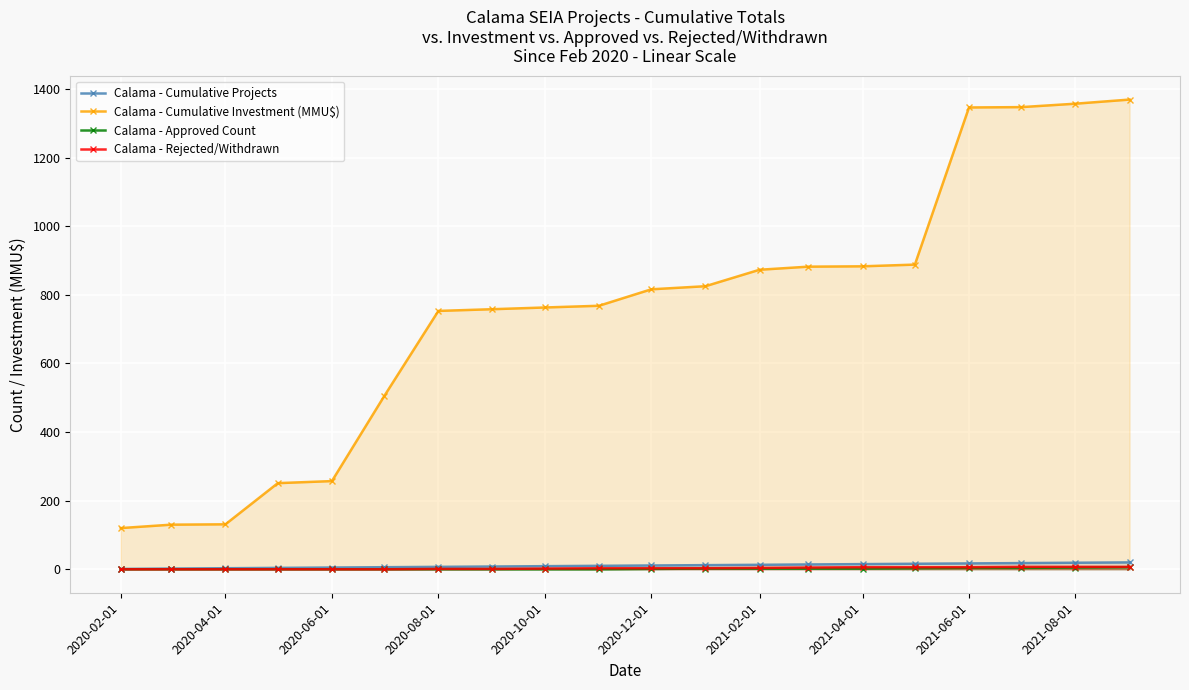

Which series has the largest range (max minus min)?

Calama - Cumulative Investment (MMU$)